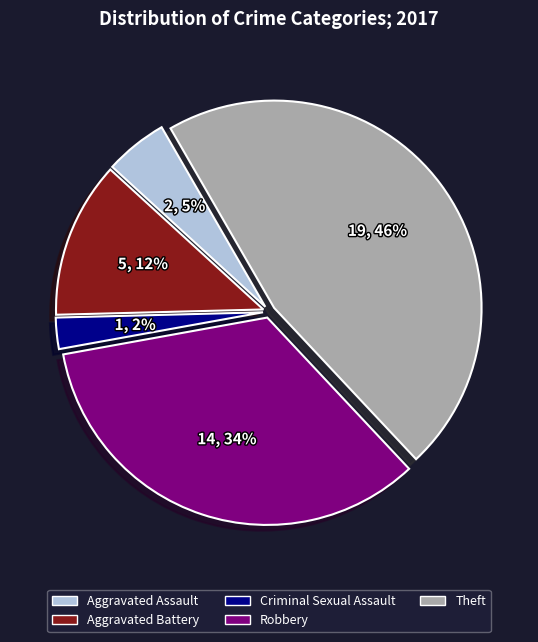

What is the ratio of the value at Theft to the value at Aggravated Battery?

3.8